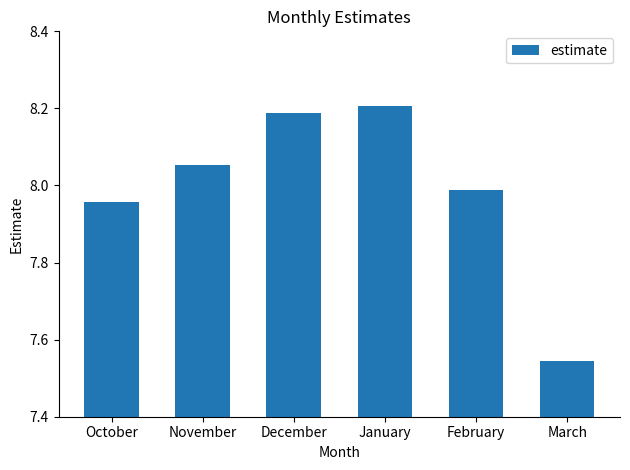

Where does the data first go above 8?

November